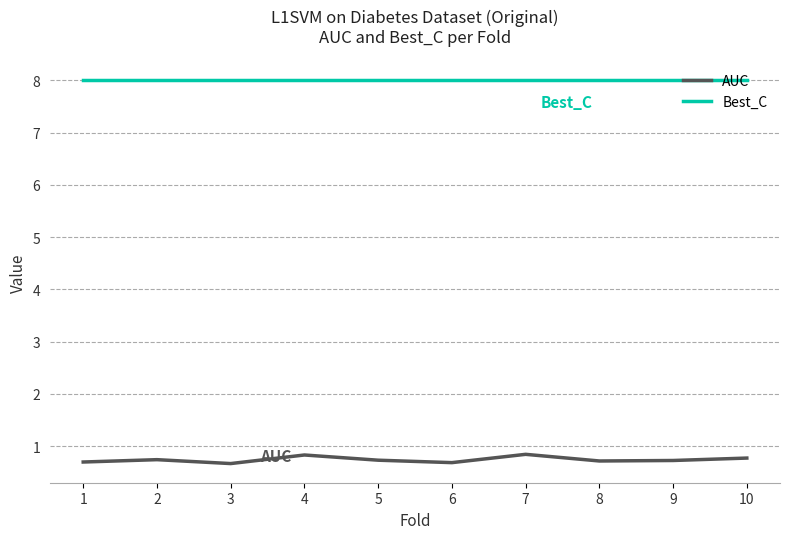

Which series has the largest range (max minus min)?

AUC